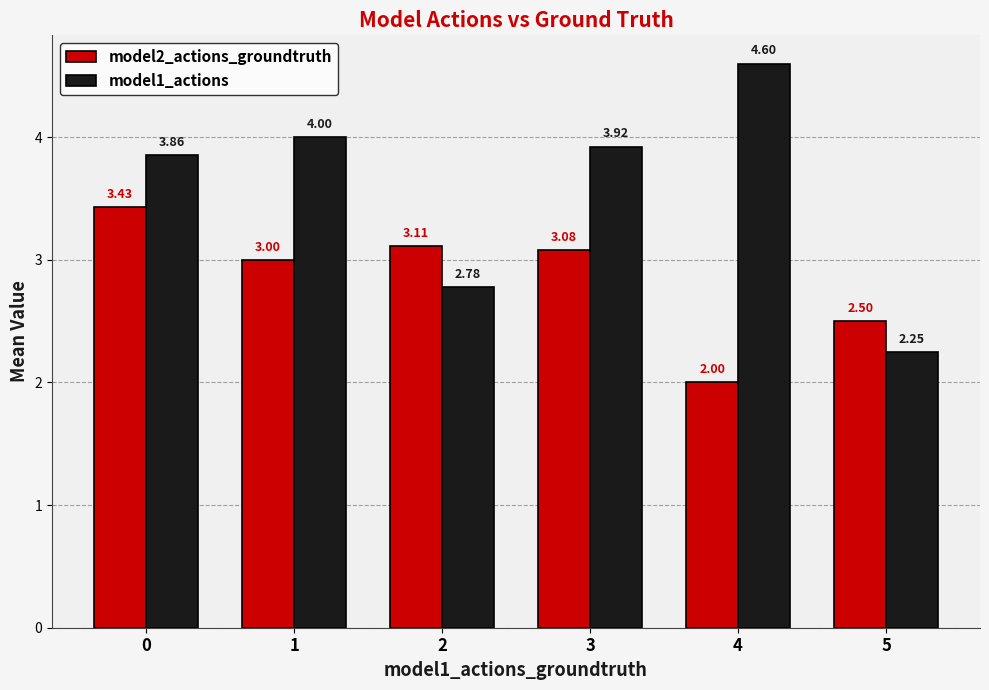

Which series has the largest range (max minus min)?

model1_actions